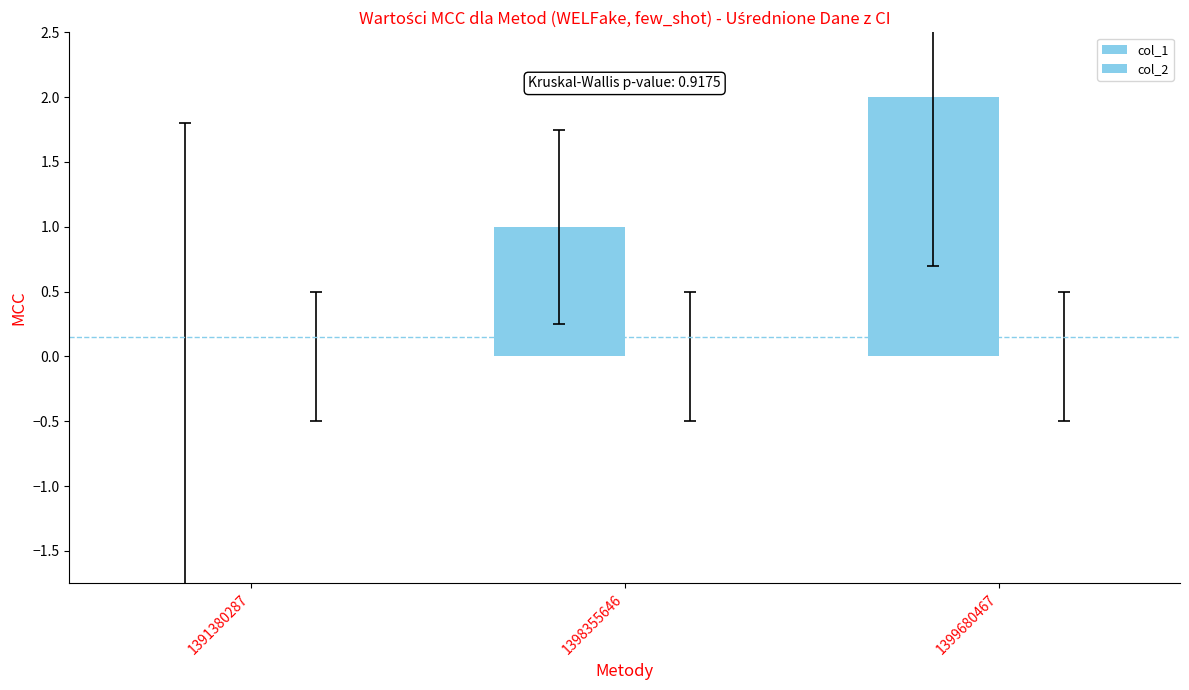

Reading right to left, what are all the values shown in this chart?

col_1: 2	1	0
col_2: 0	0	0